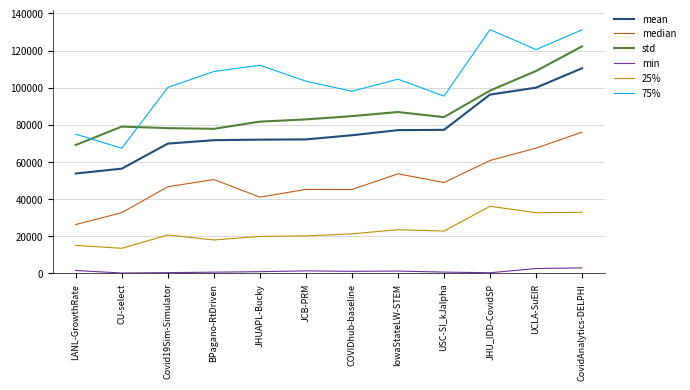

What is the difference between the highest and lowest values at CovidAnalytics-DELPHI?

128186.0